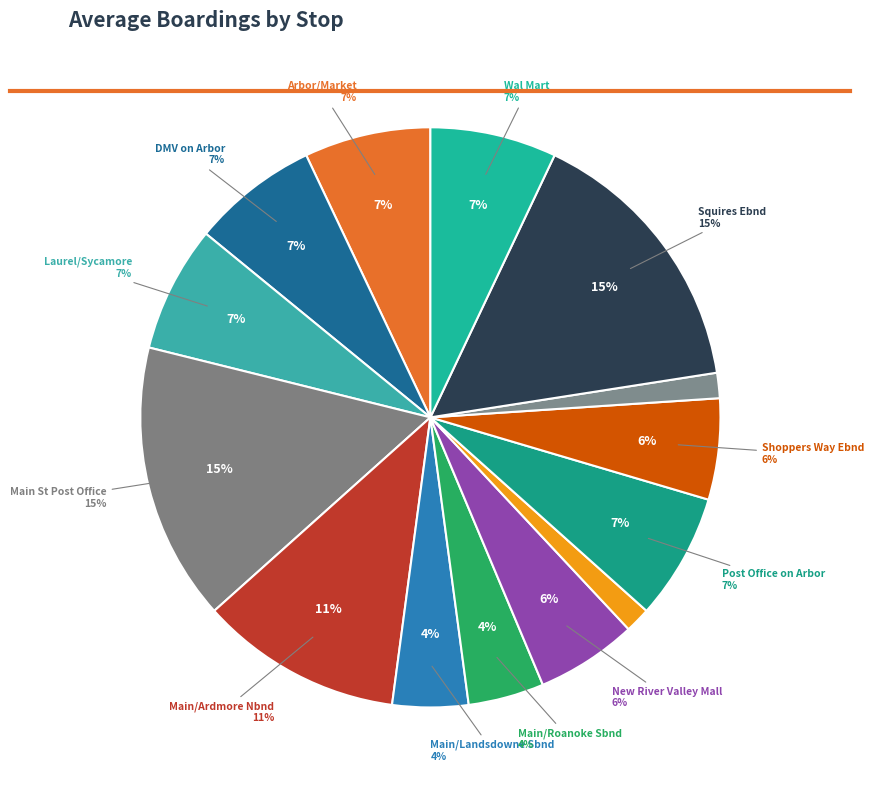

Between 2204 DMV on Arbor and 2206 Arbor/Market, which is larger?

2204 DMV on Arbor